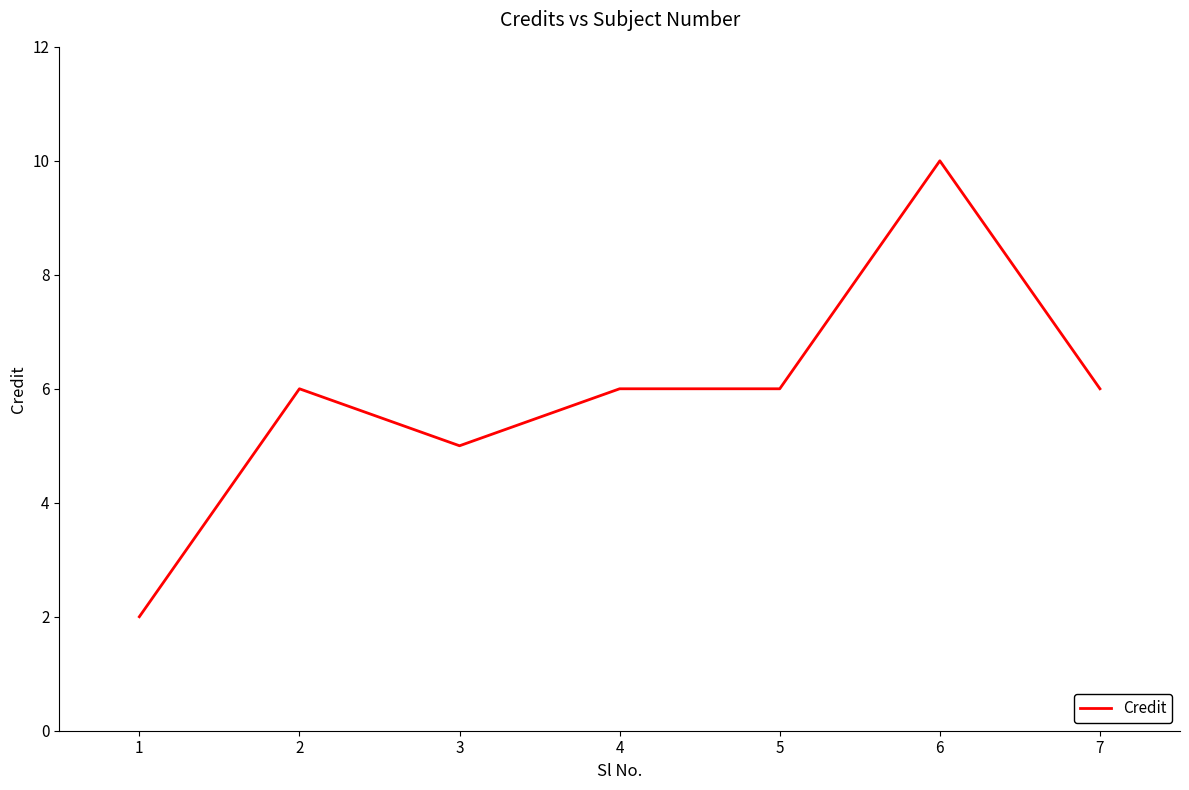

Which category has the highest value across all series?

6